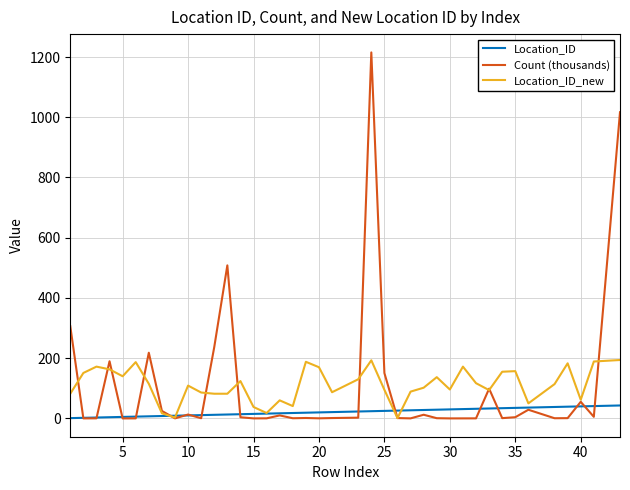

What is the highest value of the Count (thousands) series?

1215.3